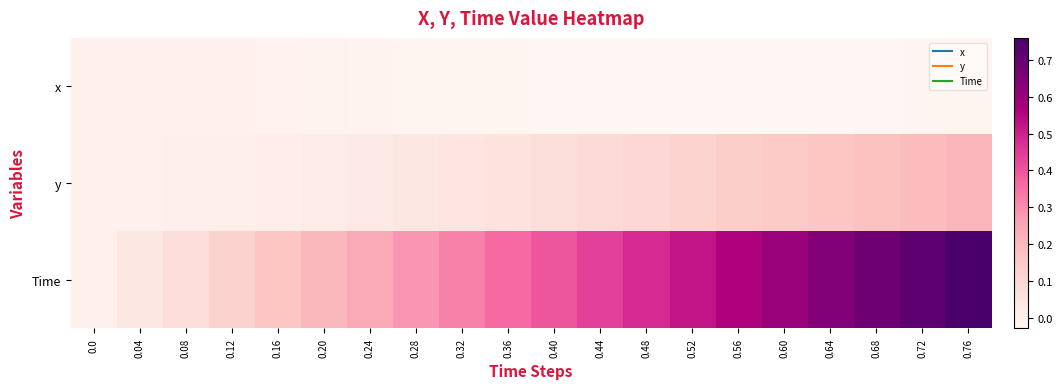

At 0.56, list the series in order from largest to smallest.

Time, y, x